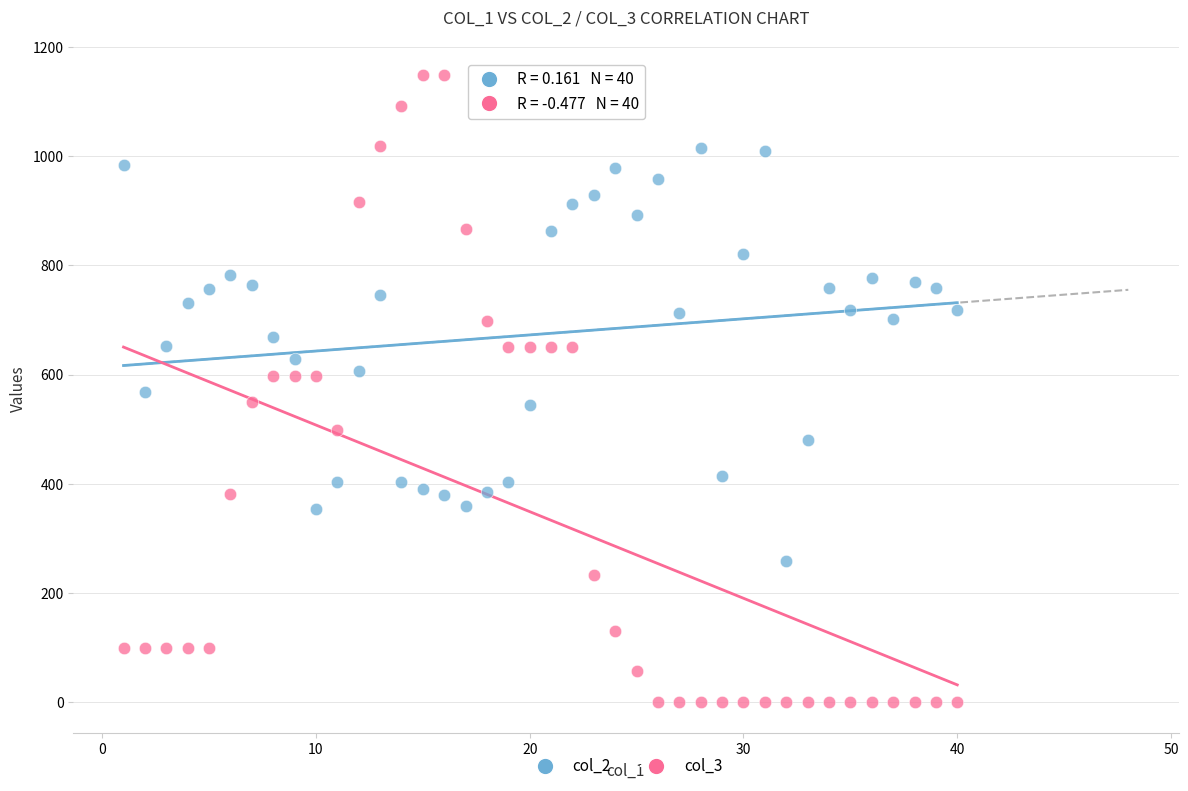

Across all data points, what is the range of Y values (max minus min)?

1149